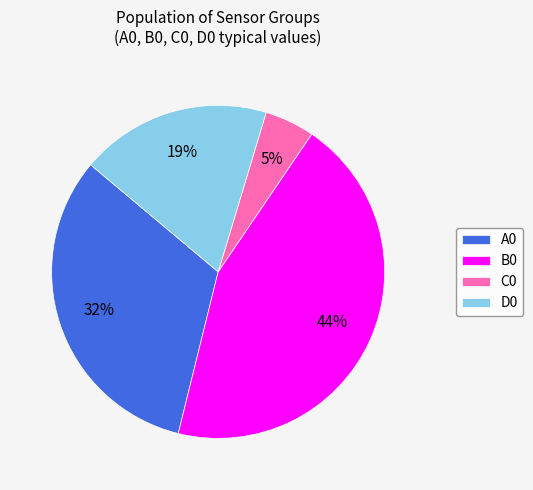

Is the sum of B0 and A0 greater than half?

Yes